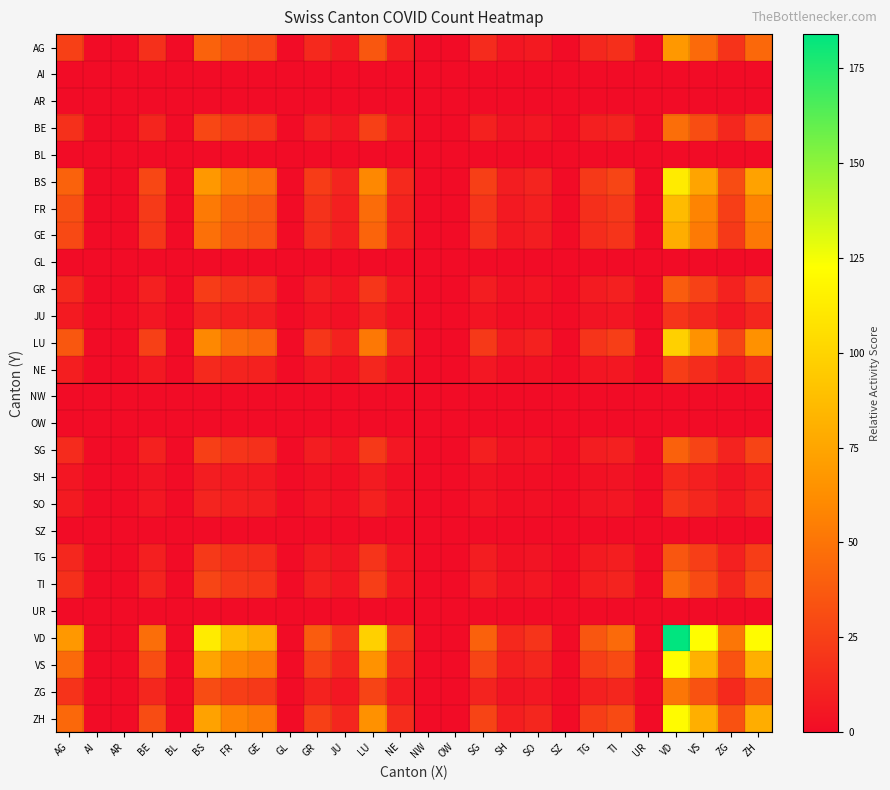

What is the greatest value displayed?

184.0